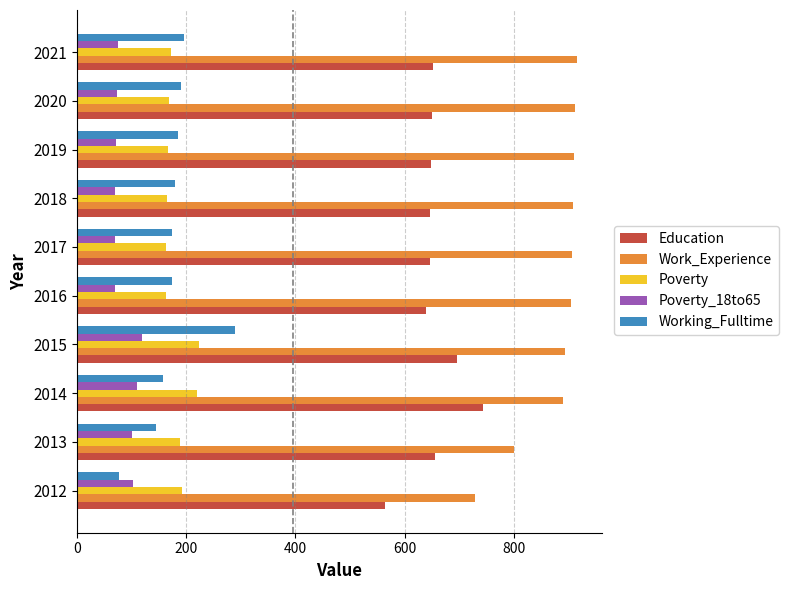

Which category has the highest value in the Education series?

2014